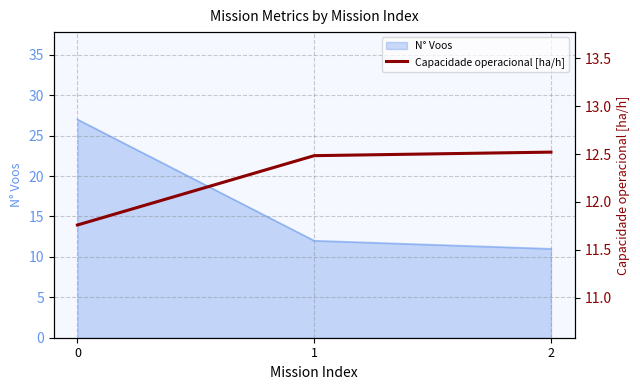

How many lines are shown in the chart?

1